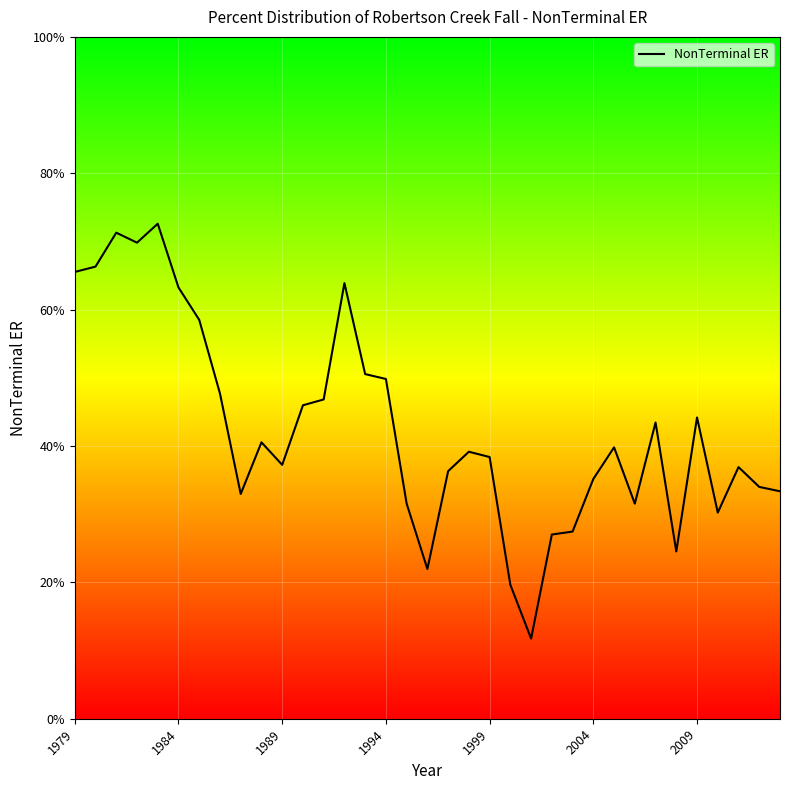

Reading left to right, transcribe all the data shown in this chart.

0.7	0.7	0.7	0.7	0.7	0.6	0.6	0.5	0.3	0.4	0.4	0.5	0.5	0.6	0.5	0.5	0.3	0.2	0.4	0.4	0.4	0.2	0.1	0.3	0.3	0.4	0.4	0.3	0.4	0.2	0.4	0.3	0.4	0.3	0.3